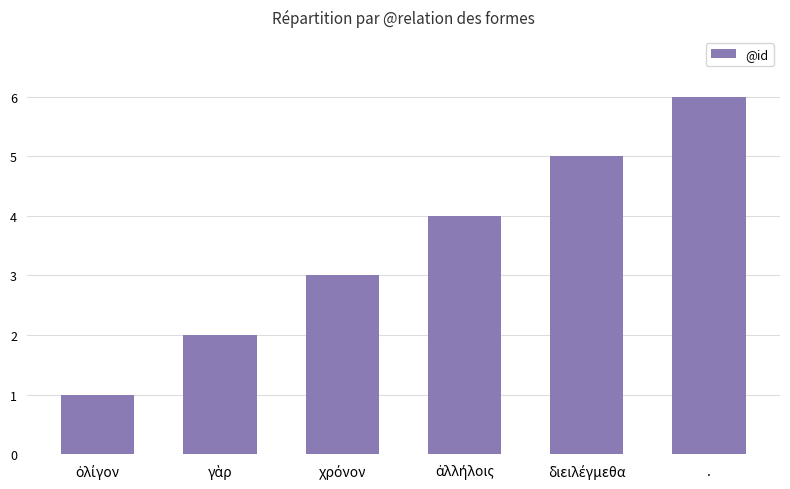

How many series are shown in this chart?

1